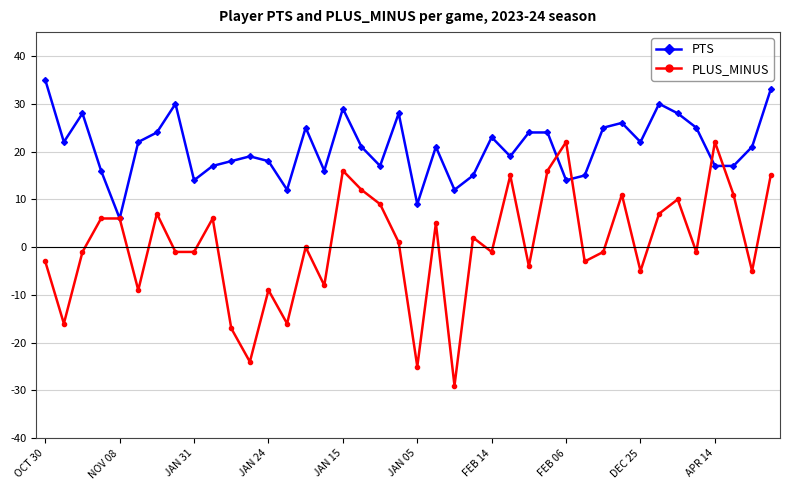

Which series has the largest total across all categories?

PTS